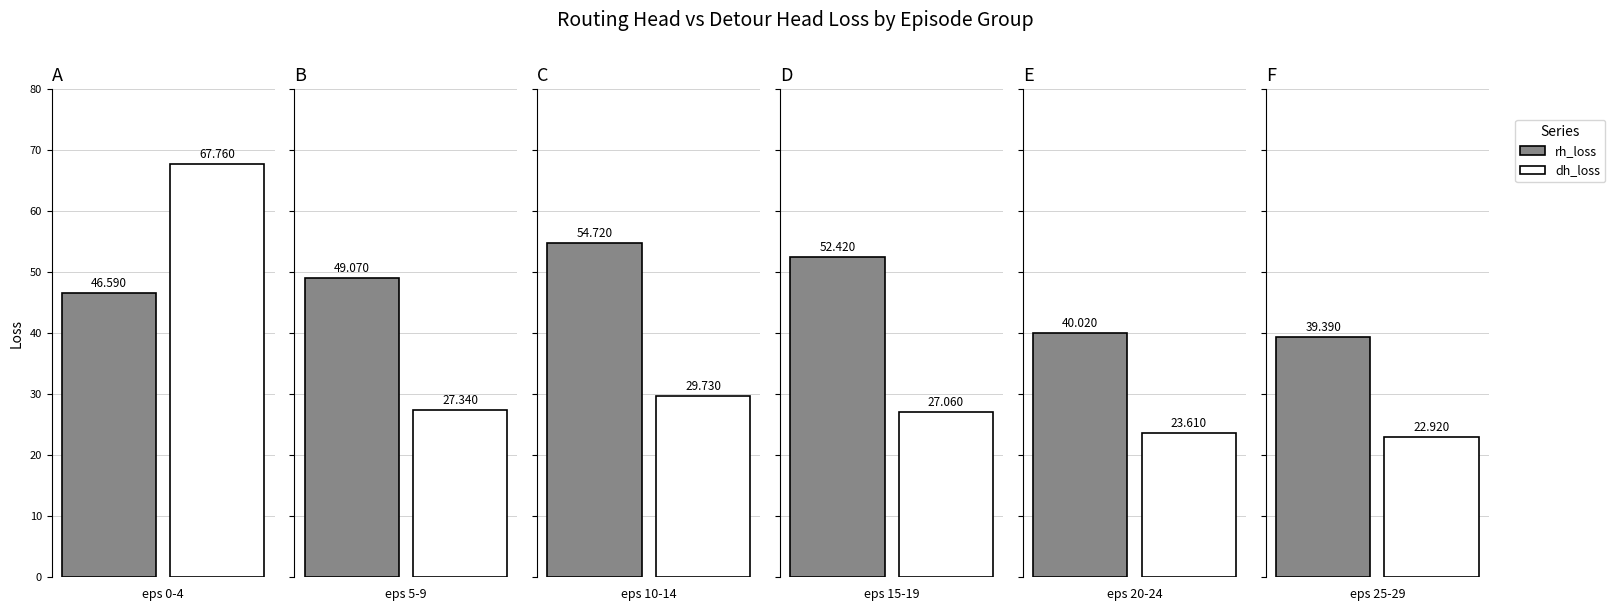

What is the greatest value displayed?

67.8